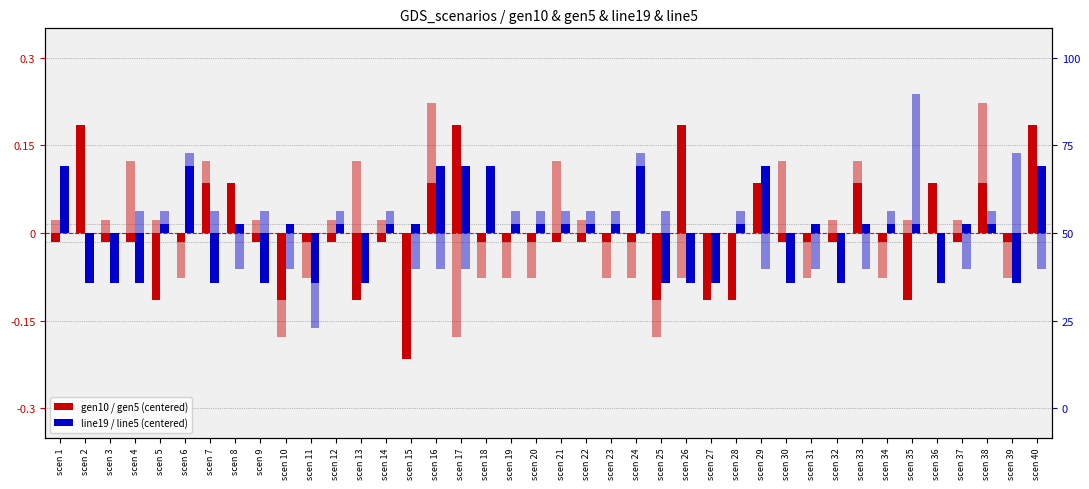

Count the number of data series in this chart.

4